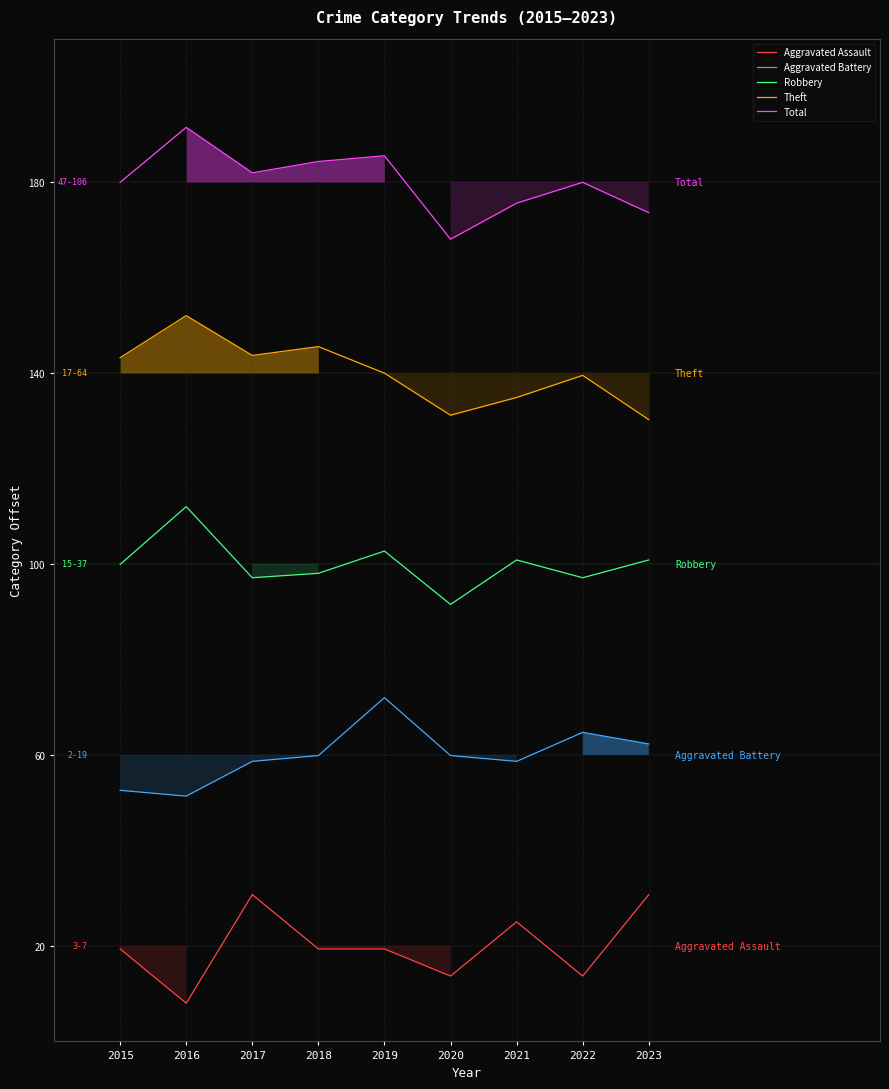

What is the minimum value for Robbery?

91.5